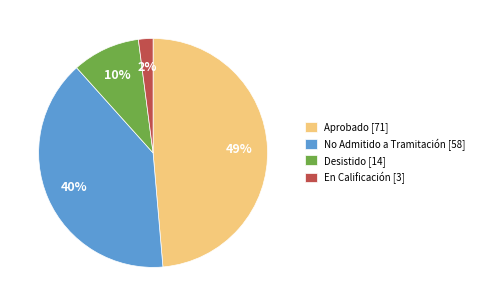

Between No Admitido a Tramitación [58] and En Calificación [3], which is larger?

No Admitido a Tramitación [58]